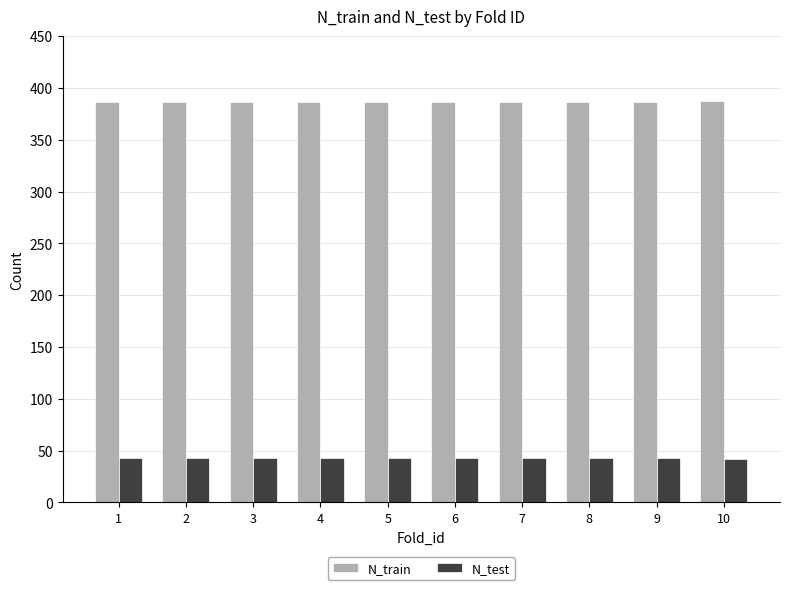

Is it true that N_test equals 24 at 2?

False